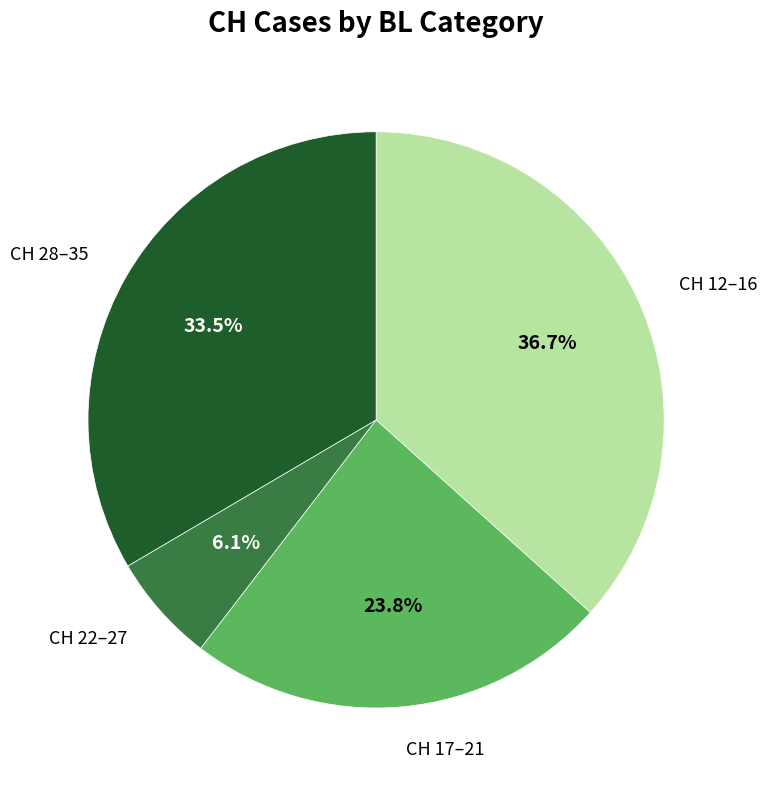

Between CH 17–21 and CH 12–16, which is larger?

CH 12–16